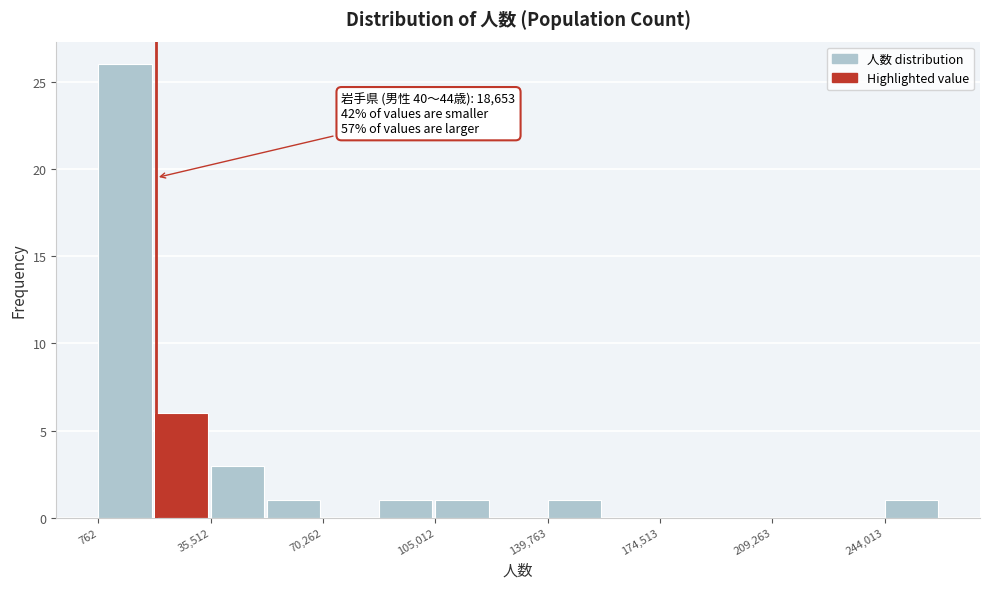

Read against the x-axis, roughly where is the centre of the tallest bar?

10000